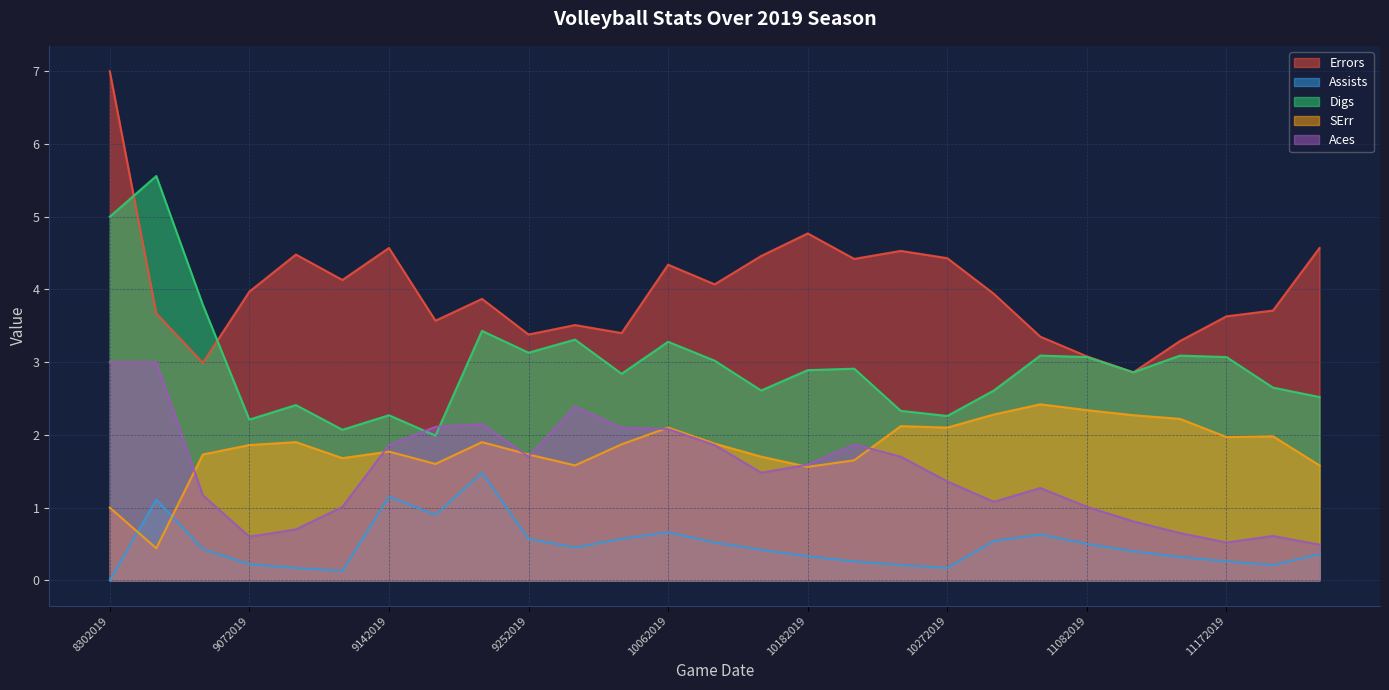

Which label corresponds to the largest value in the chart?

8302019